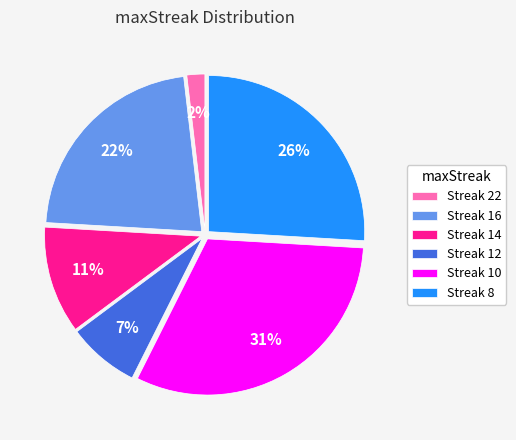

To the nearest percent, what is the difference between the Streak 16 and Streak 10 slice percentages?

9%